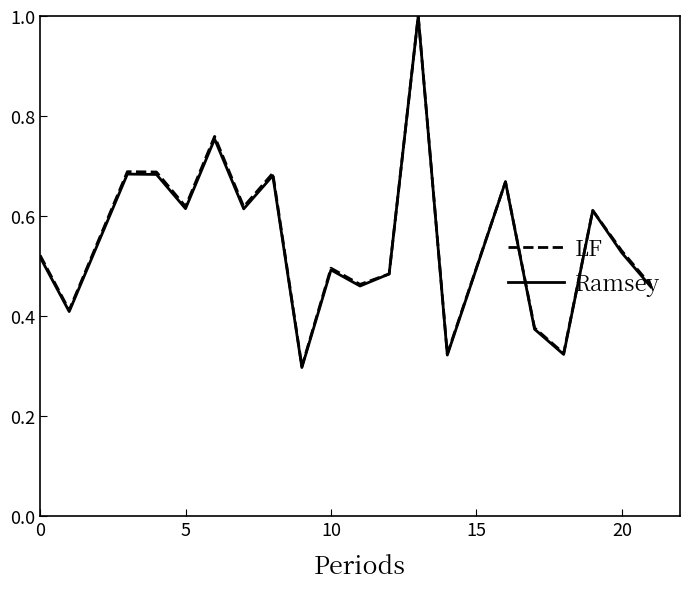

What is the maximum value for Ramsey?

1.0